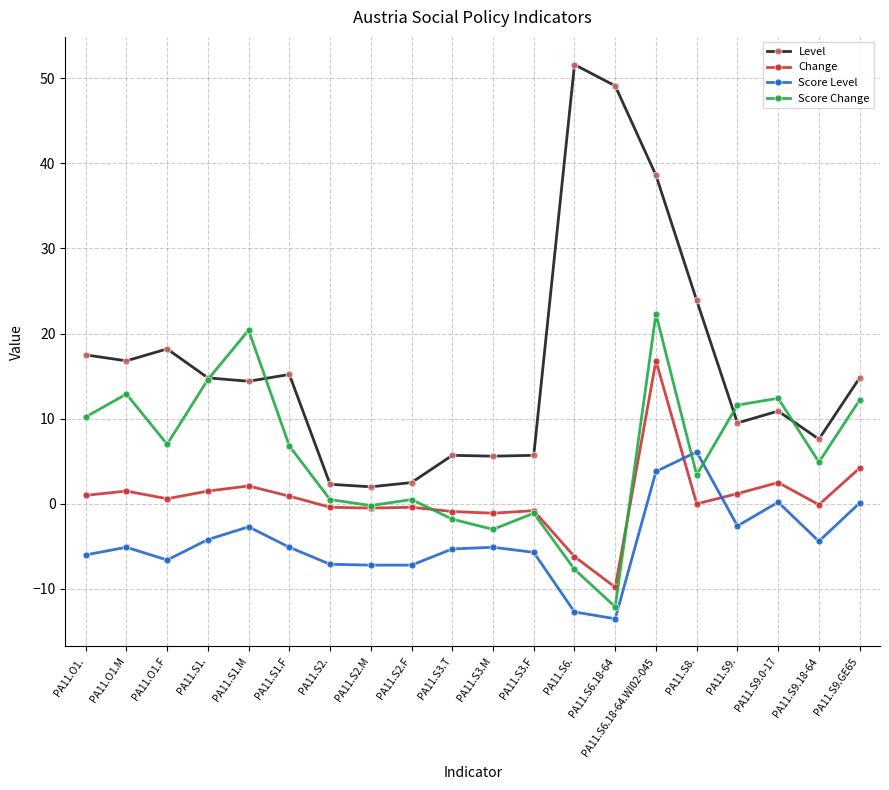

What is the maximum value shown in the chart?

51.6